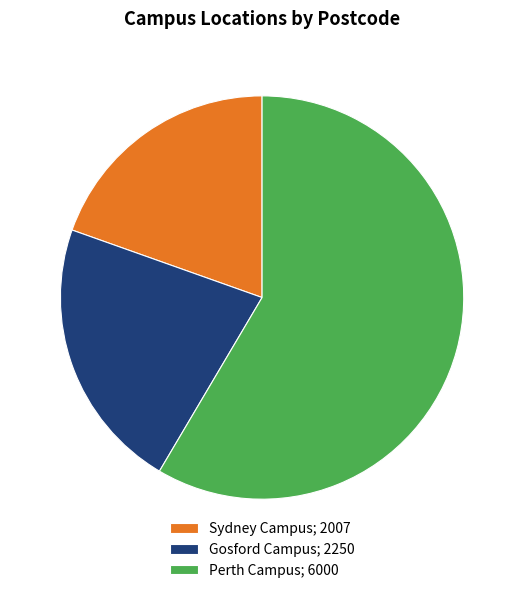

True or false: Perth Campus accounts for 58% of the total.

True